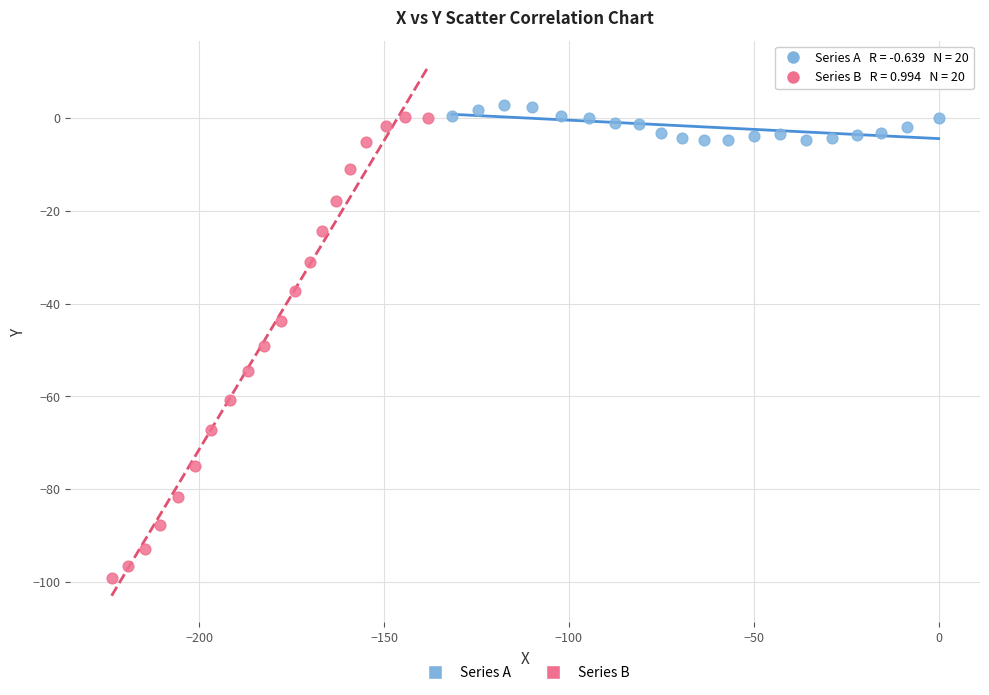

Which series contains the lowest Y value?

Series B